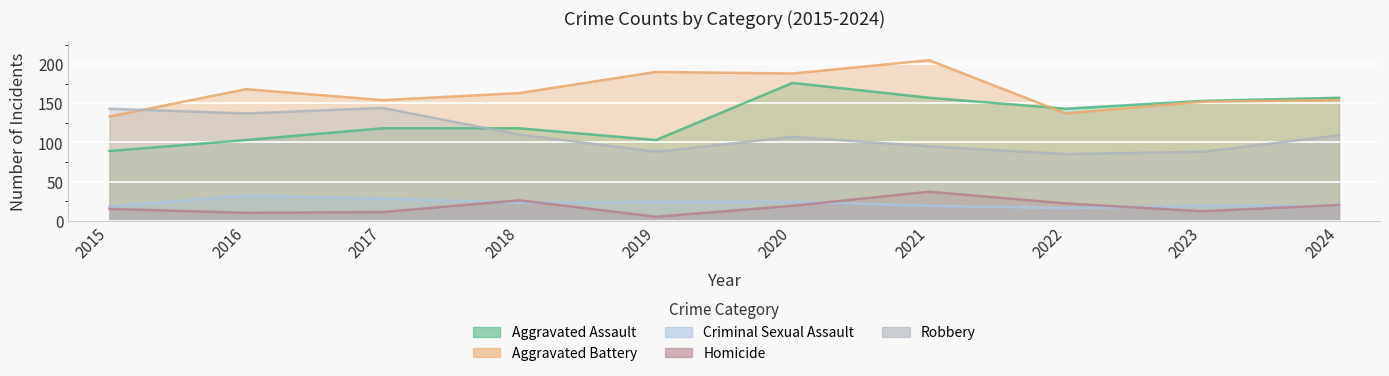

Where does the Aggravated Battery series first go above 163?

2016